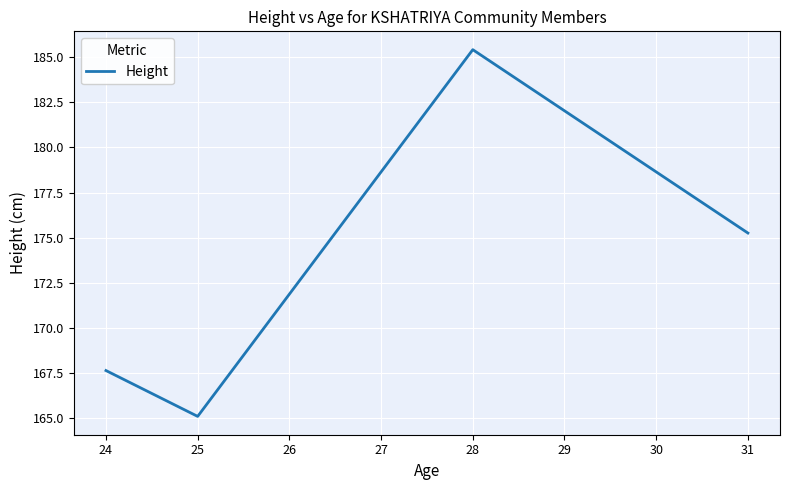

Which has a higher value, 28 or 31?

28